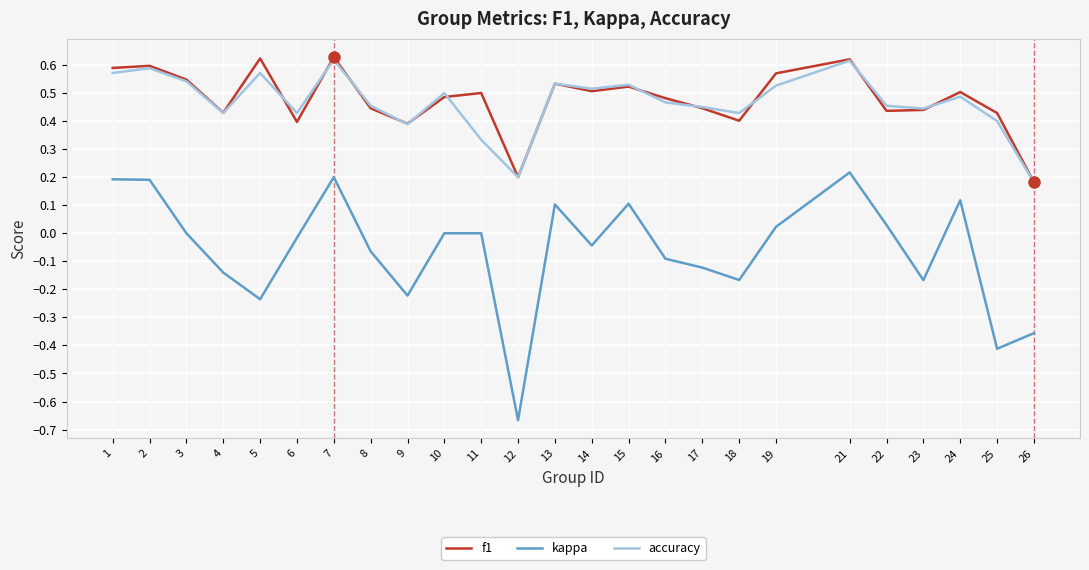

What is the sum of all accuracy values?

11.7